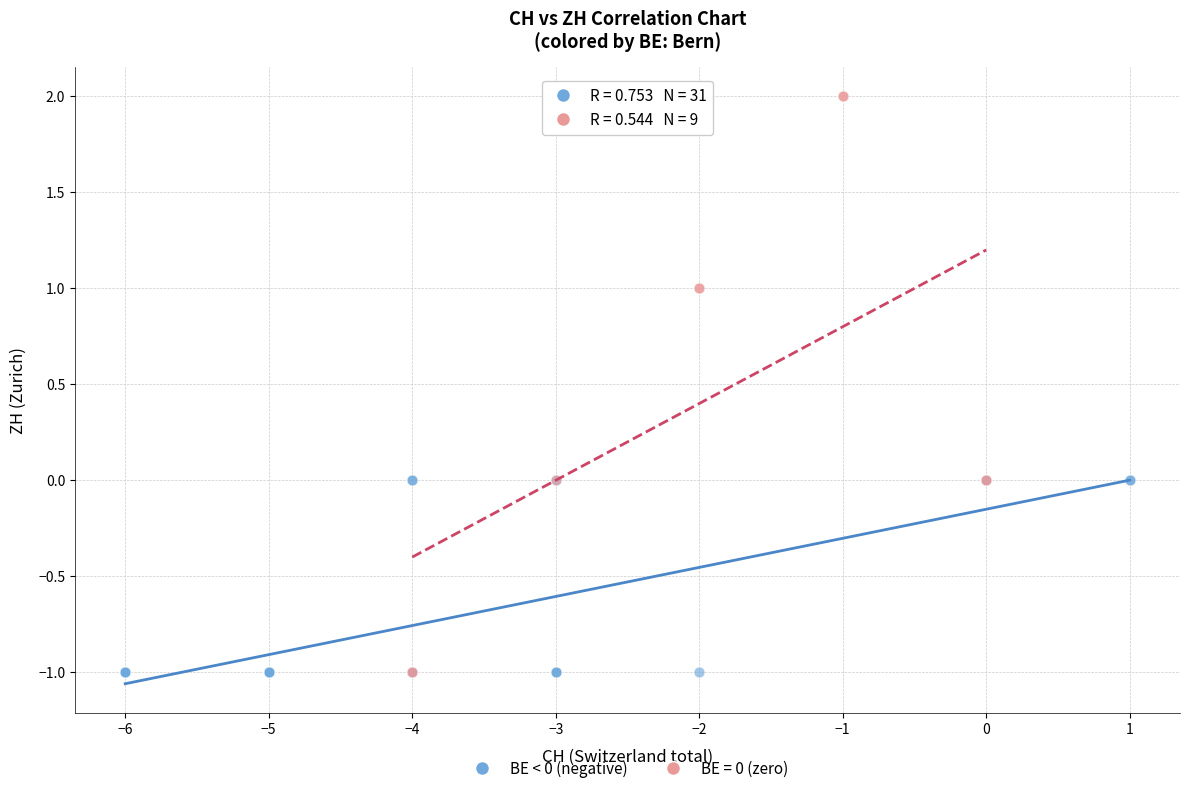

Which series has the largest Y range (max minus min)?

BE = 0 (zero)